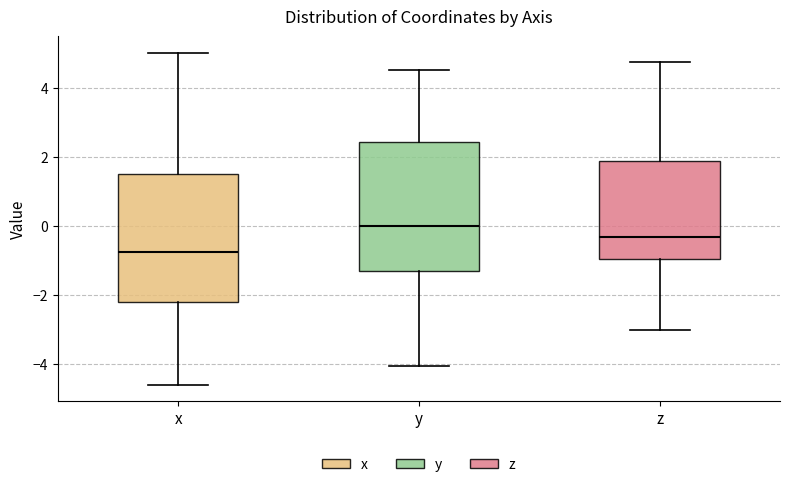

Where does the lower whisker of the box for y end on the y-axis? The values are not printed on the chart, so give them approximately, as read against the axis.

-4.0